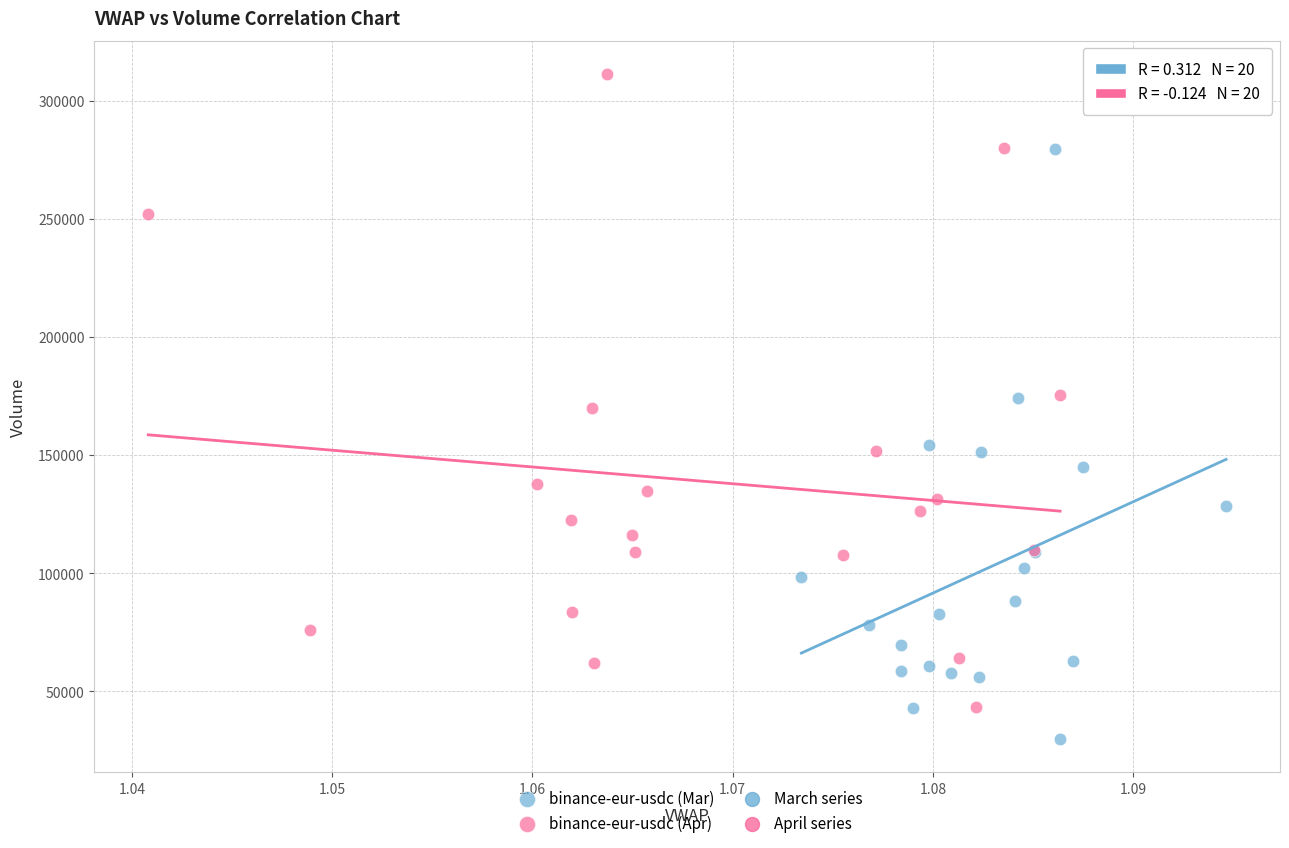

Which series contains the lowest Y value?

binance-eur-usdc (Mar)